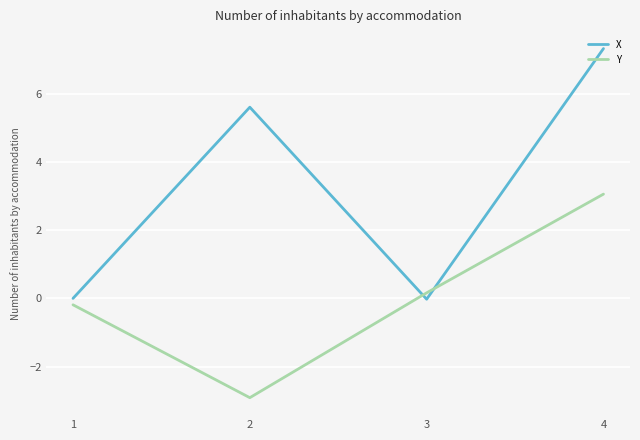

Where do X and Y first cross each other?

2 and 3